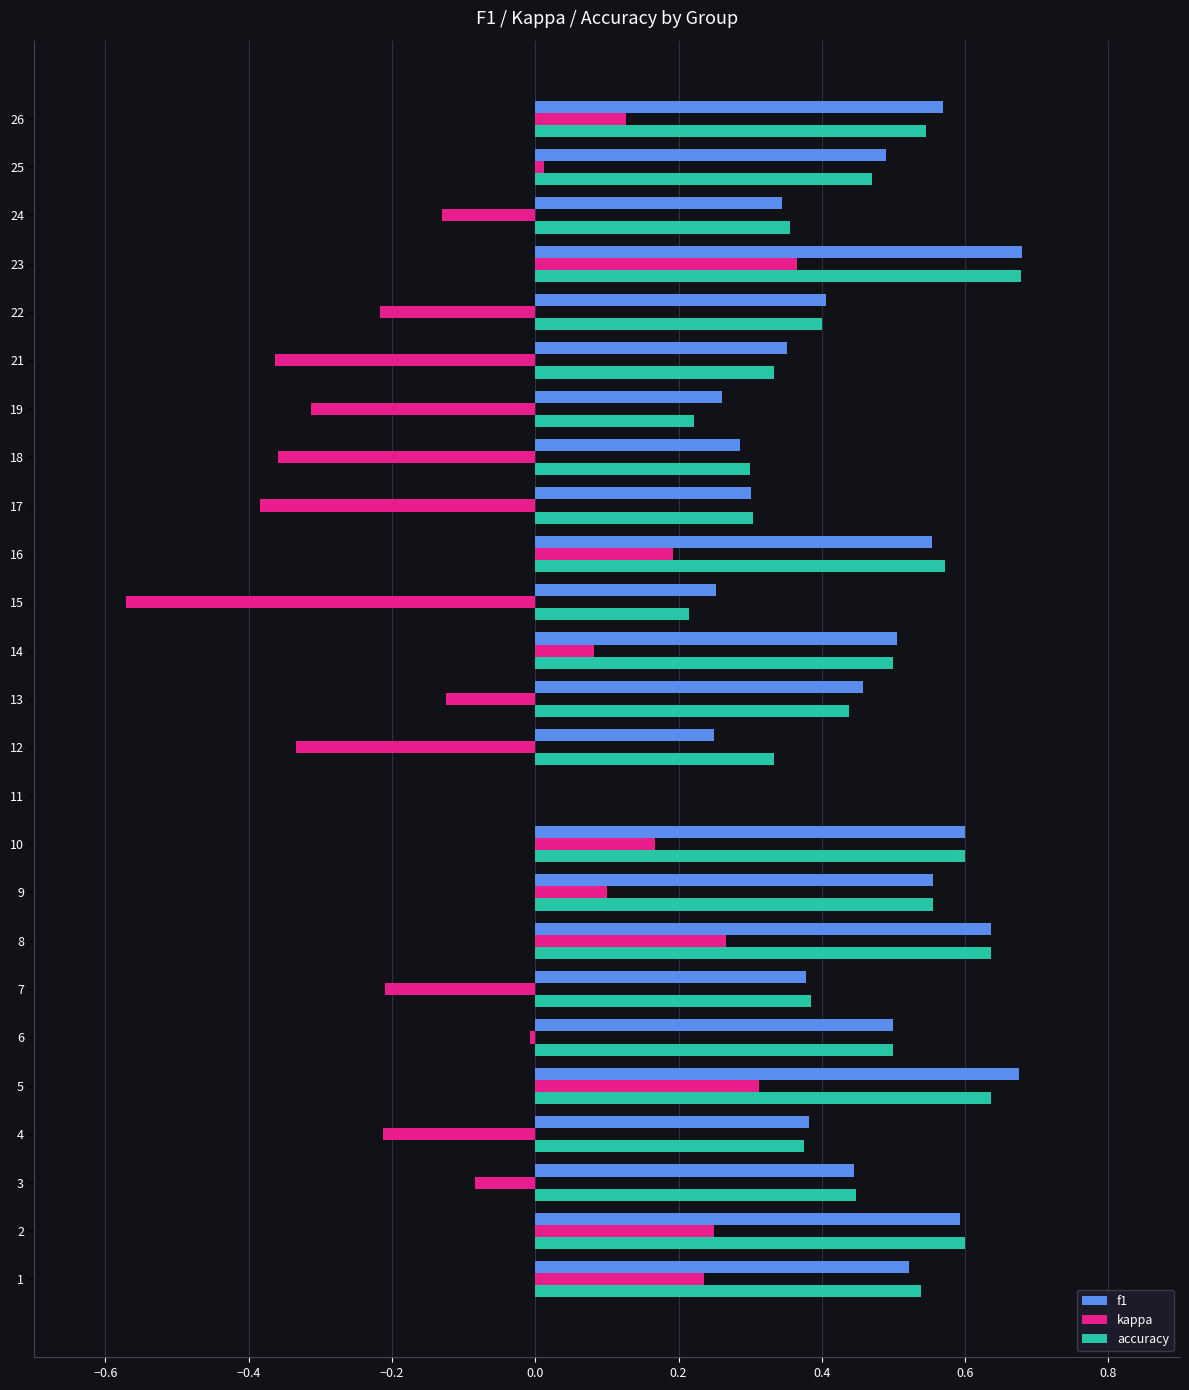

The kappa series shows -0.2 at 7. True or false?

True